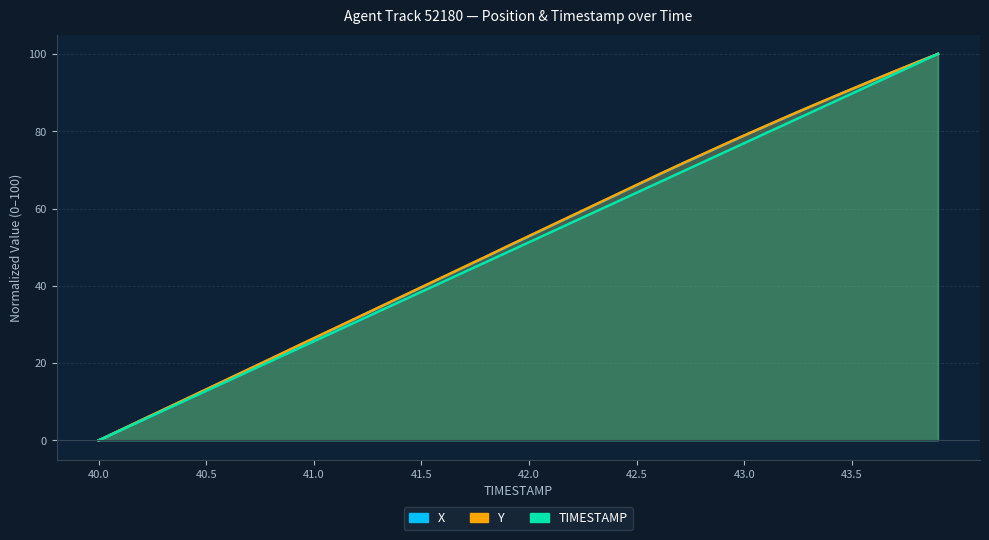

Reading left to right, list all the values displayed in this chart.

X: 40.0=0.0	40.1=2.6	40.2=5.3	40.3=7.9	40.4=10.5	40.5=13.2	40.6=15.8	40.7=18.5	40.8=21.1	40.9=23.7	41.0=26.4	41.1=29.0	41.2=31.7	41.3=34.3	41.4=36.9	41.5=39.6	41.6=42.2	41.7=44.9	41.8=47.5	41.9=50.2	42.0=52.8	42.1=55.5	42.2=58.1	42.3=60.8	42.4=63.4	42.5=66.0	42.6=68.7	42.7=71.3	42.8=73.8	42.9=76.4	43.0=78.9	43.1=81.3	43.2=83.8	43.3=86.2	43.4=88.6	43.5=90.9	43.6=93.3	43.7=95.5	43.8=97.8	43.9=100.0
Y: 40.0=0.0	40.1=2.6	40.2=5.3	40.3=7.9	40.4=10.6	40.5=13.2	40.6=15.8	40.7=18.5	40.8=21.1	40.9=23.8	41.0=26.5	41.1=29.1	41.2=31.7	41.3=34.4	41.4=37.0	41.5=39.7	41.6=42.3	41.7=44.9	41.8=47.6	41.9=50.3	42.0=52.9	42.1=55.5	42.2=58.2	42.3=60.8	42.4=63.5	42.5=66.1	42.6=68.7	42.7=71.3	42.8=73.9	42.9=76.4	43.0=78.9	43.1=81.4	43.2=83.8	43.3=86.2	43.4=88.6	43.5=90.9	43.6=93.2	43.7=95.5	43.8=97.8	43.9=100.0
TIMESTAMP: 40.0=0.0	40.1=2.6	40.2=5.1	40.3=7.7	40.4=10.3	40.5=12.8	40.6=15.4	40.7=17.9	40.8=20.5	40.9=23.1	41.0=25.6	41.1=28.2	41.2=30.8	41.3=33.3	41.4=35.9	41.5=38.5	41.6=41.0	41.7=43.6	41.8=46.2	41.9=48.7	42.0=51.3	42.1=53.8	42.2=56.4	42.3=59.0	42.4=61.5	42.5=64.1	42.6=66.7	42.7=69.2	42.8=71.8	42.9=74.4	43.0=76.9	43.1=79.5	43.2=82.1	43.3=84.6	43.4=87.2	43.5=89.7	43.6=92.3	43.7=94.9	43.8=97.4	43.9=100.0